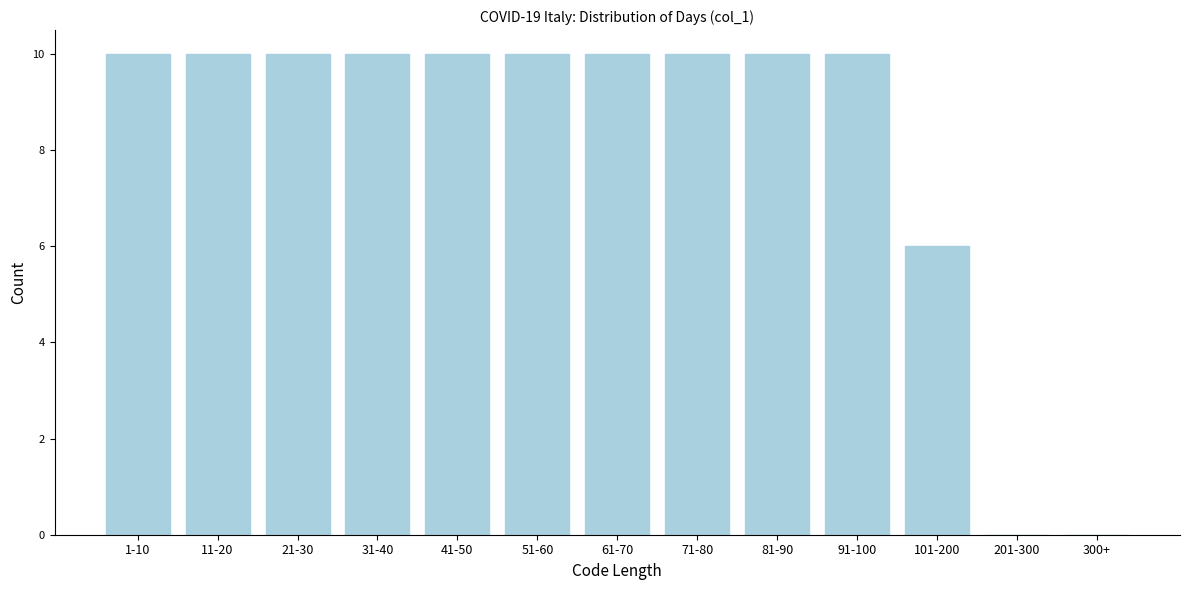

Reading left to right, transcribe all the data shown in this chart.

1-10=10	11-20=10	21-30=10	31-40=10	41-50=10	51-60=10	61-70=10	71-80=10	81-90=10	91-100=10	101-200=6	201-300=0	300+=0